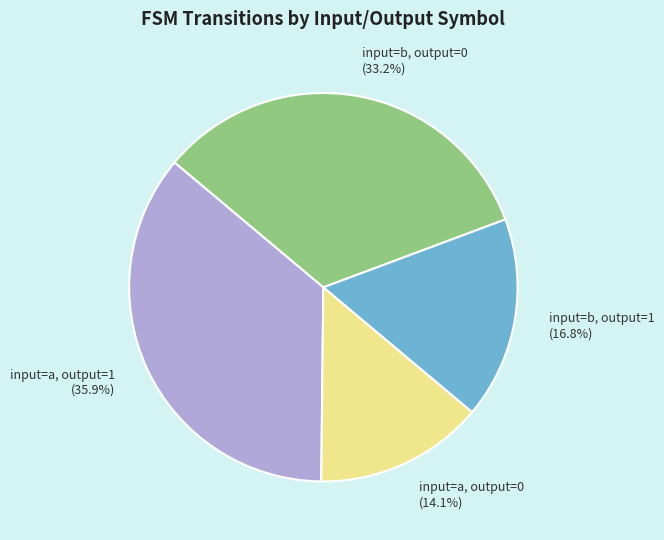

To the nearest percent, what is the average slice percentage?

25%